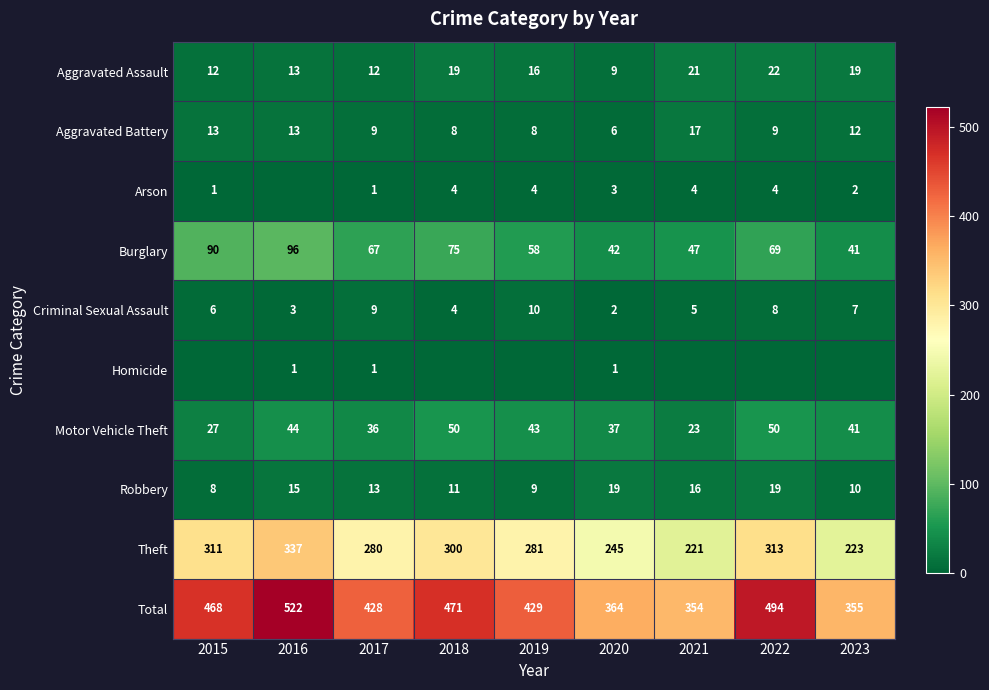

Rank the series at 2020 from highest to lowest value.

Total, Theft, Burglary, Motor Vehicle Theft, Robbery, Aggravated Assault, Aggravated Battery, Arson, Criminal Sexual Assault, Homicide